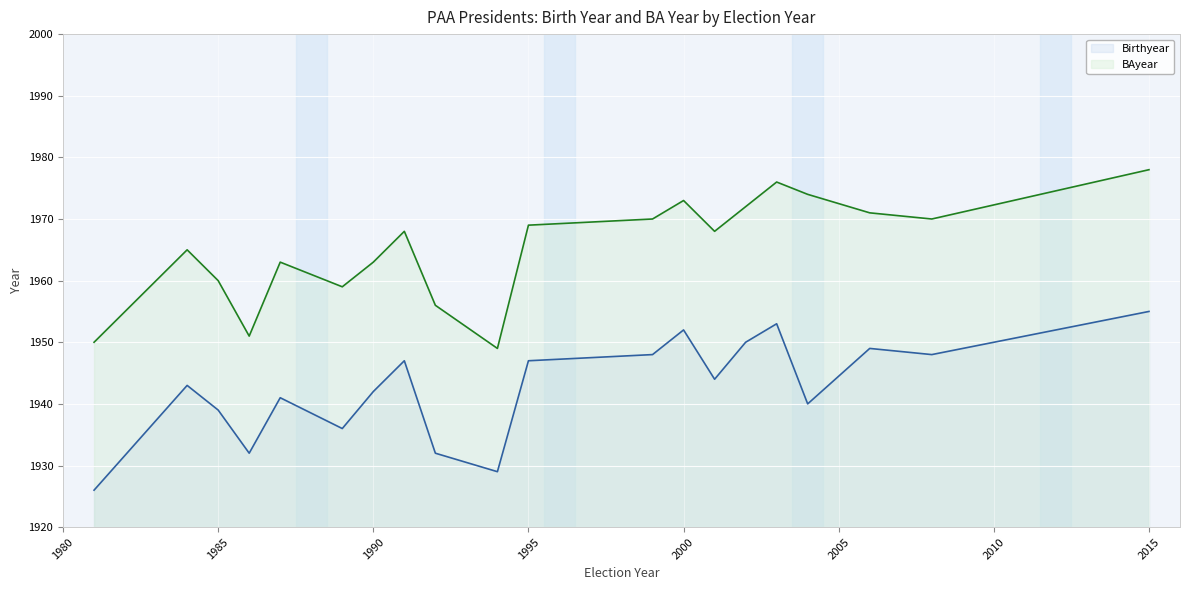

True or false: Birthyear and BAyear cross at least once.

False